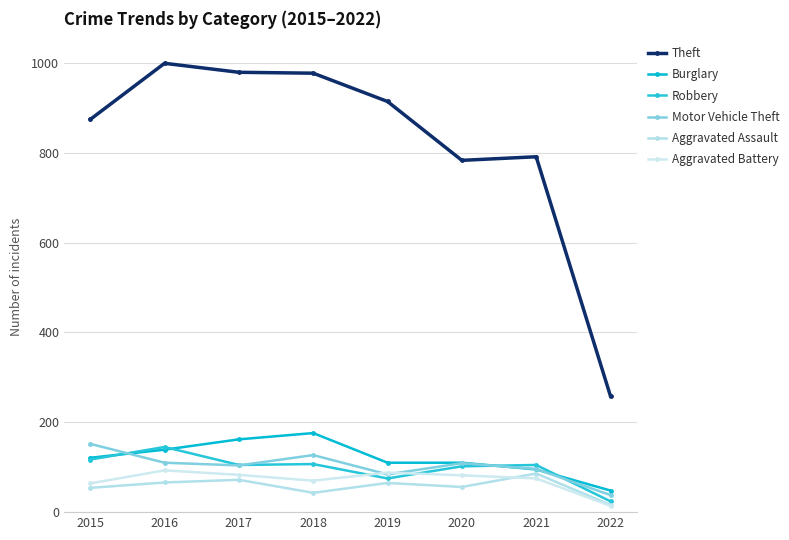

At how many categories does at least one series exceed 522?

7